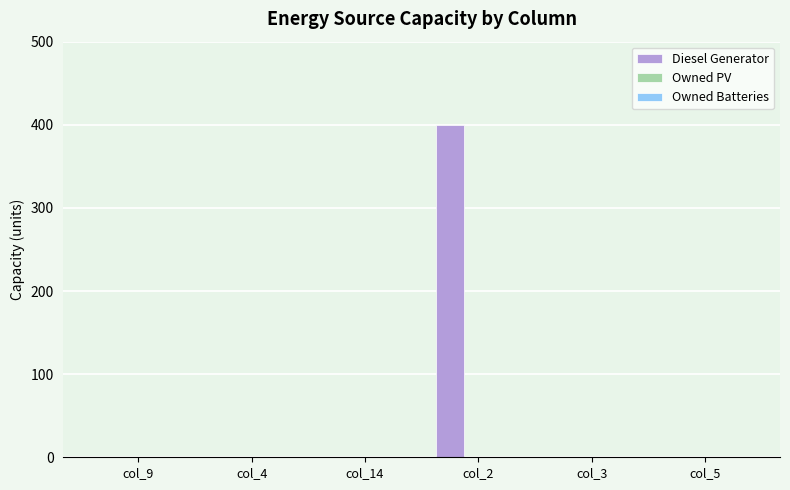

Is it true that the value at col_5 is -124?

False